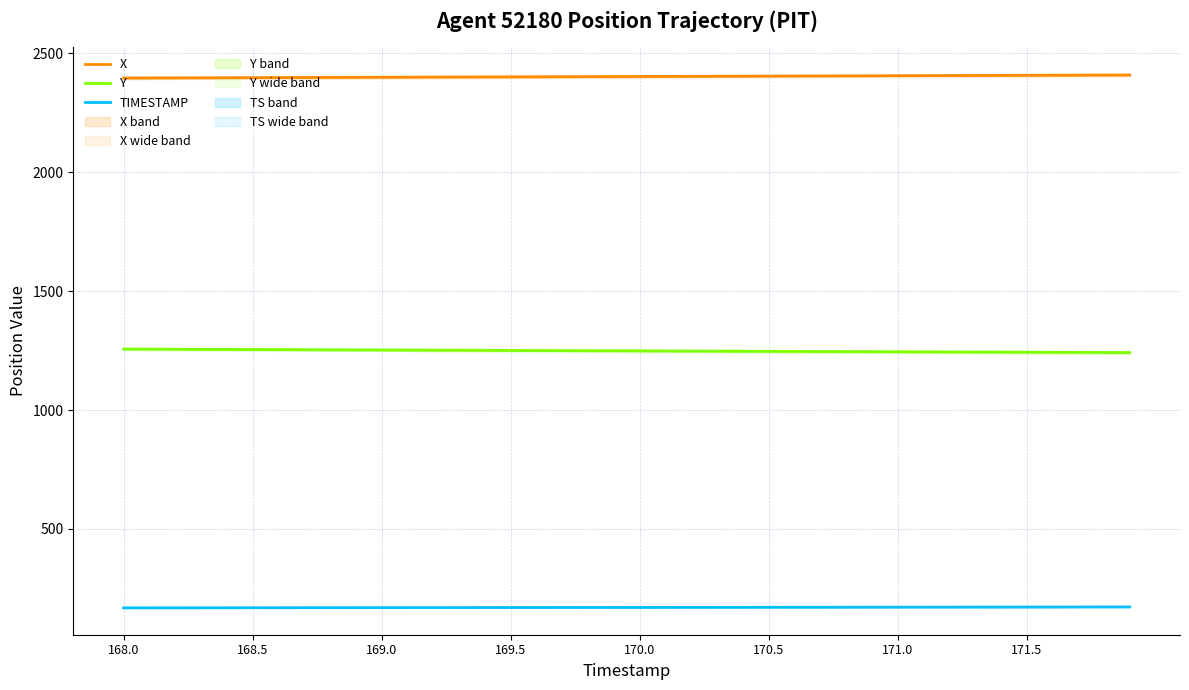

Reading left to right, extract all data points from this chart.

X: 2395.7	2396.1	2396.4	2396.7	2397.1	2397.4	2397.7	2398.0	2398.4	2398.7	2399.0	2399.3	2399.7	2400.0	2400.3	2400.6	2401.0	2401.3	2401.6	2401.9	2402.3	2402.6	2402.9	2403.2	2403.6	2403.9	2404.2	2404.6	2404.9	2405.2	2405.5	2405.9	2406.2	2406.5	2406.8	2407.2	2407.5	2407.8	2408.2	2408.5
Y: 1256.2	1255.8	1255.4	1255.0	1254.6	1254.2	1253.9	1253.5	1253.1	1252.7	1252.3	1252.0	1251.6	1251.2	1250.8	1250.5	1250.1	1249.7	1249.3	1248.9	1248.6	1248.2	1247.8	1247.4	1247.0	1246.7	1246.3	1245.9	1245.5	1245.1	1244.8	1244.4	1244.0	1243.6	1243.2	1242.9	1242.5	1242.1	1241.7	1241.3
TIMESTAMP: 168.0	168.1	168.2	168.3	168.4	168.5	168.6	168.7	168.8	168.9	169.0	169.1	169.2	169.3	169.4	169.5	169.6	169.7	169.8	169.9	170.0	170.1	170.2	170.3	170.4	170.5	170.6	170.7	170.8	170.9	171.0	171.1	171.2	171.3	171.4	171.5	171.6	171.7	171.8	171.9